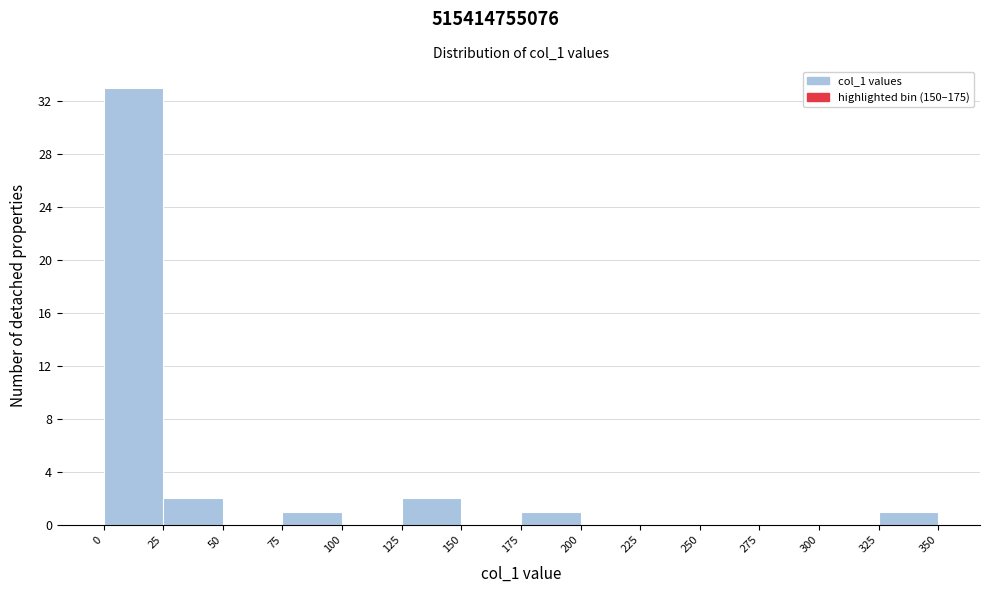

What is the height of the bar covering 75 to 100 on the x-axis? The values are not printed on the chart, so give them approximately, as read against the axis.

1